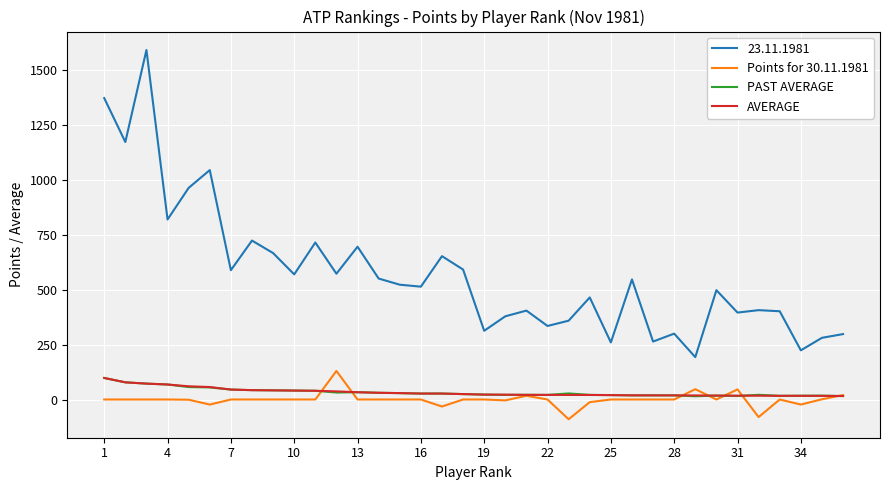

True or false: 23.11.1981 and Points for 30.11.1981 intersect in this chart.

False